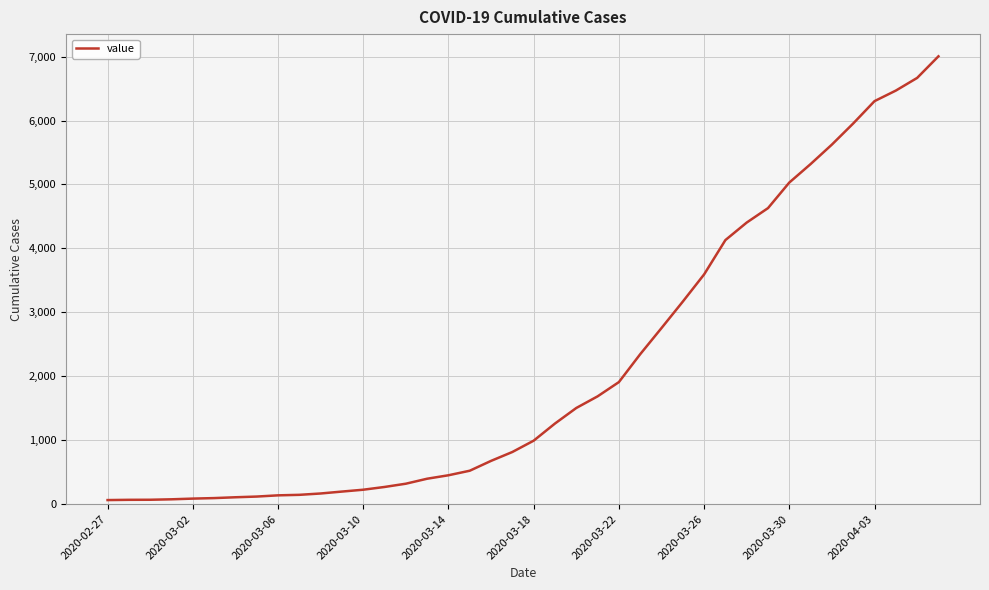

What is the sum of all values?

85760